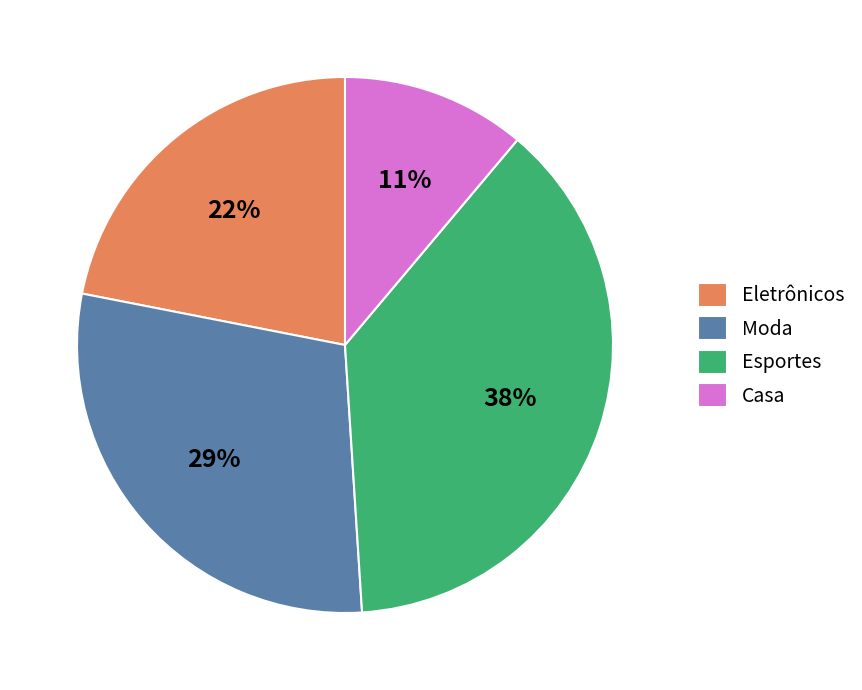

To the nearest percent, what portion does Moda represent?

29%